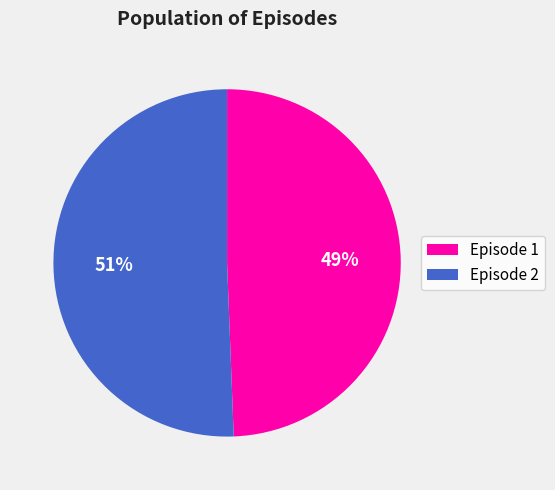

How many slices are in this pie chart?

2